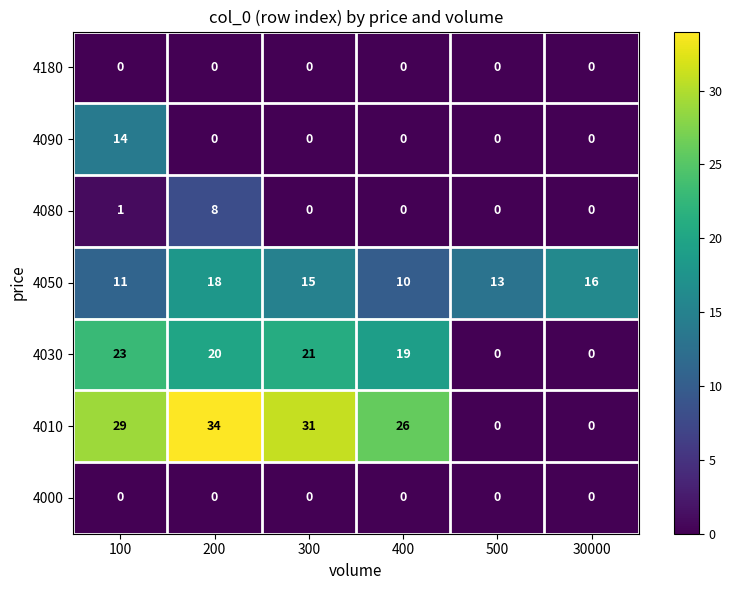

The value of 4010 at 200 is 49. True or false?

False